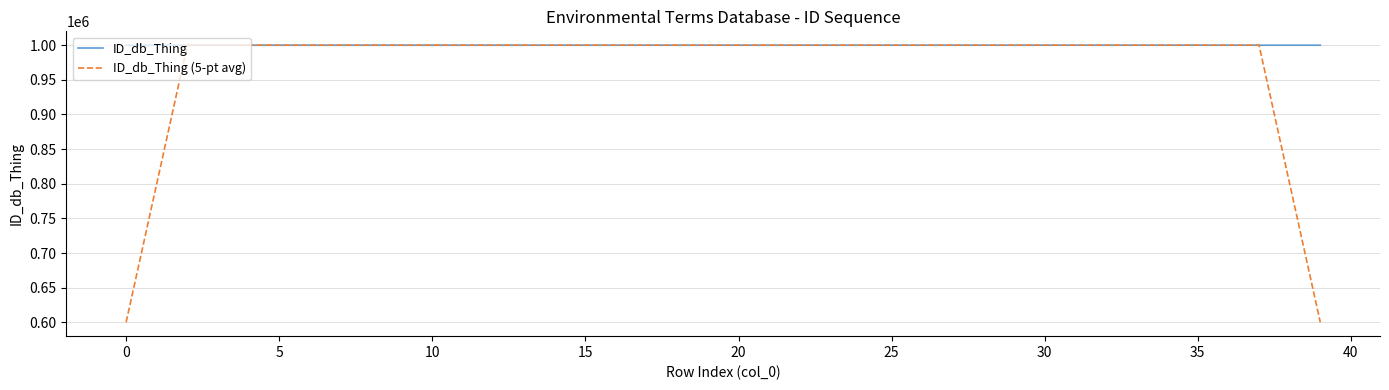

Which series has the largest range (max minus min)?

ID_db_Thing (5-pt avg)